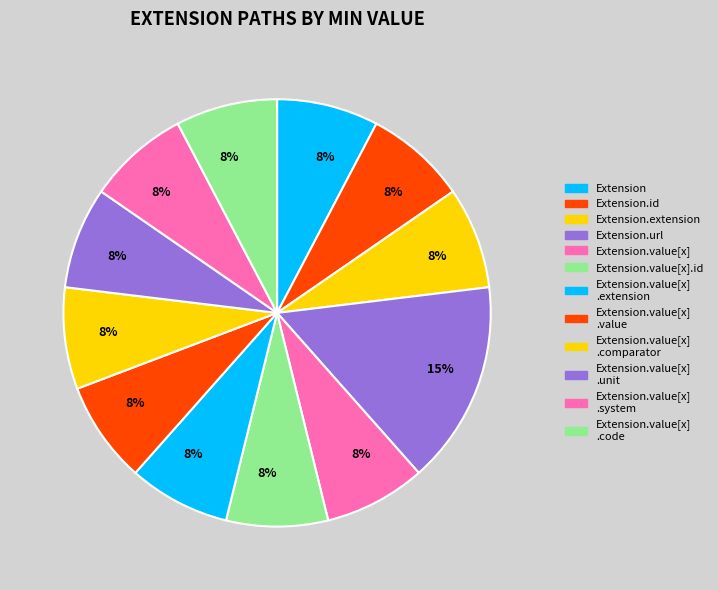

Which category has the smallest portion of the pie?

Extension